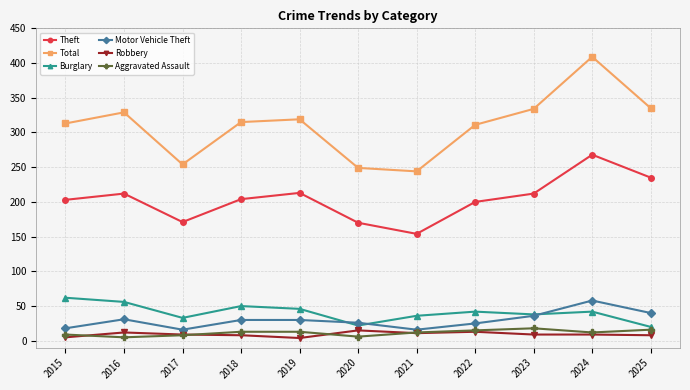

True or false: Theft has a value of 85 at 2023.

False